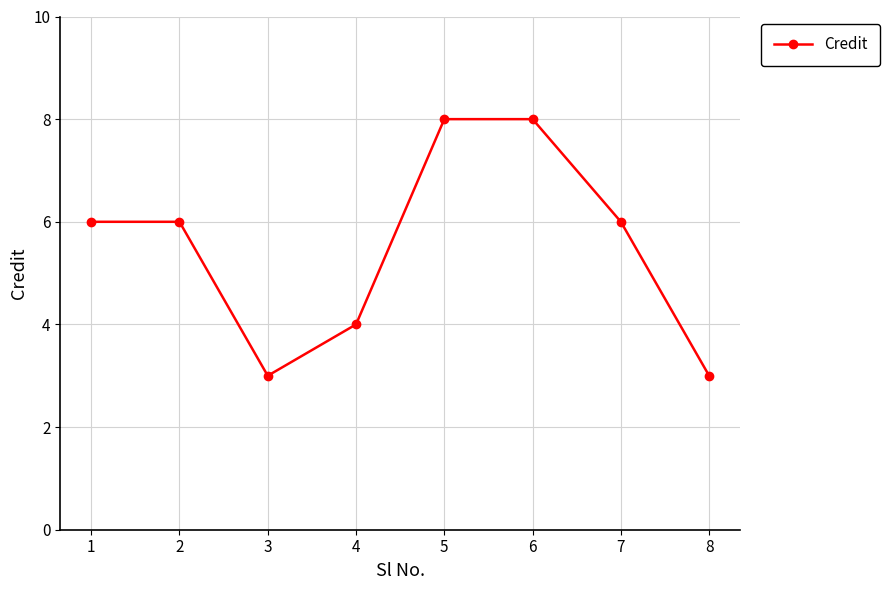

What is the maximum value shown in the chart?

8